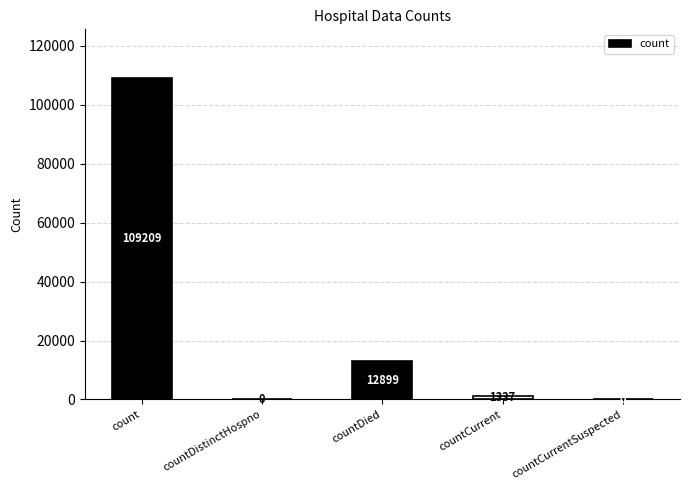

Are the bars horizontal?

No